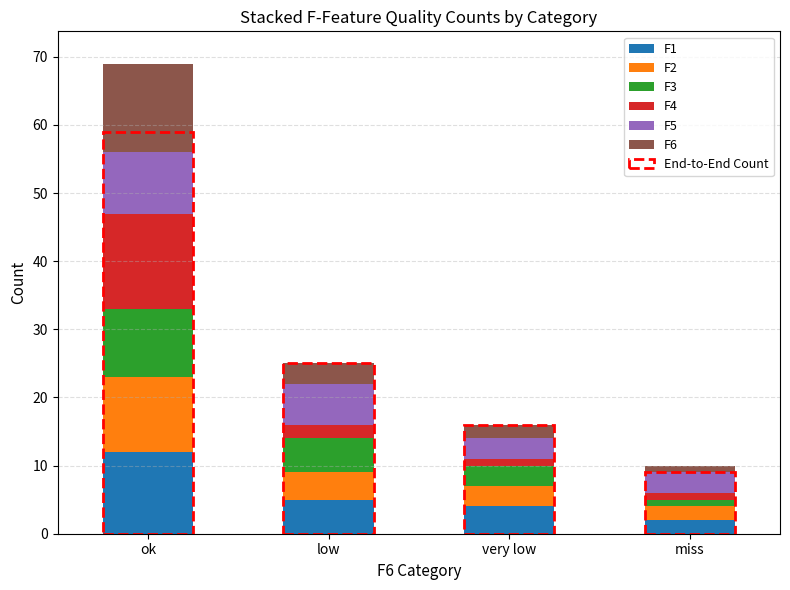

Reading right to left, what are the values for F1?

2	4	5	12